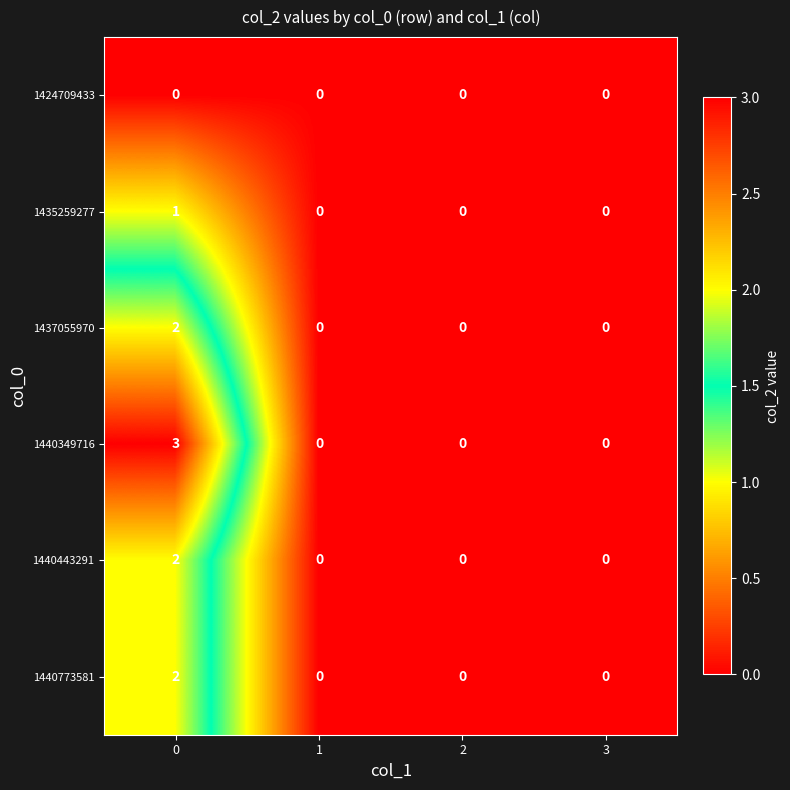

Reading left to right, transcribe all the data shown in this chart.

1424709433: 0	0	0	0
1435259277: 1	0	0	0
1437055970: 2	0	0	0
1440349716: 3	0	0	0
1440443291: 2	0	0	0
1440773581: 2	0	0	0